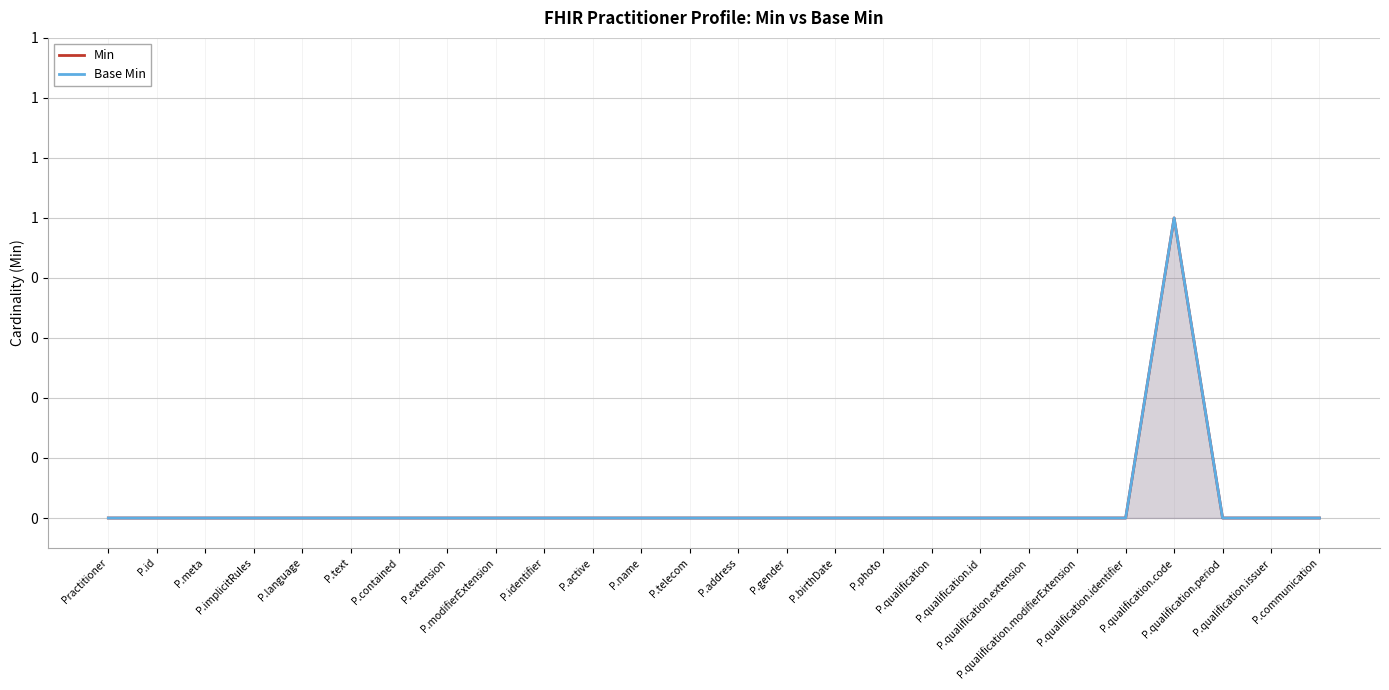

True or false: Min and Base Min cross at least once.

False